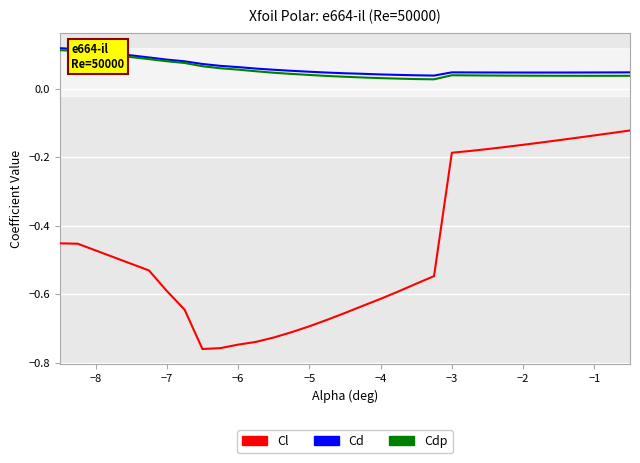

True or false: Cdp and Cl cross at least once.

False